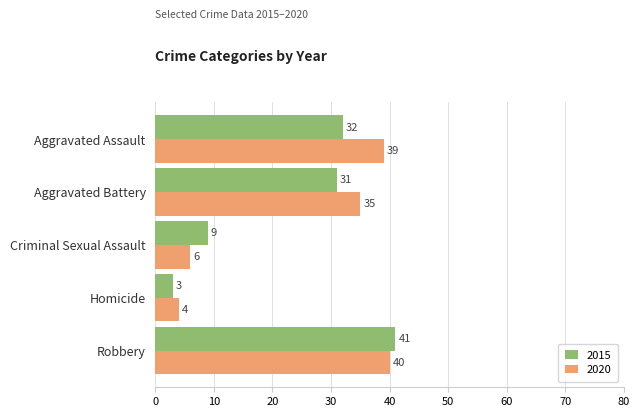

At how many categories does at least one series exceed 19?

3